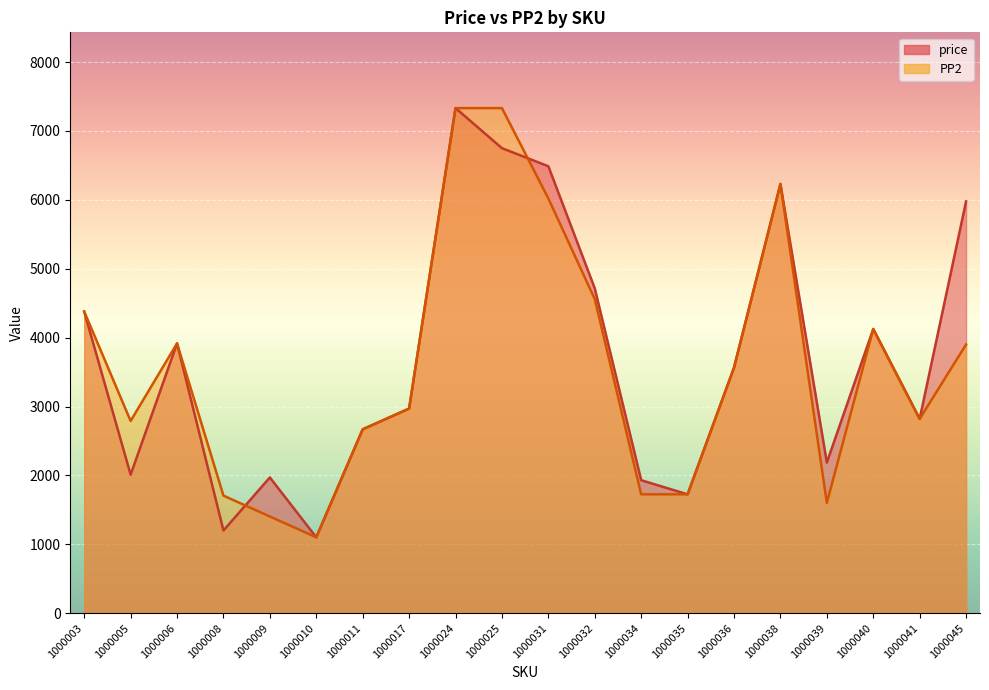

How many lines are shown in the chart?

2